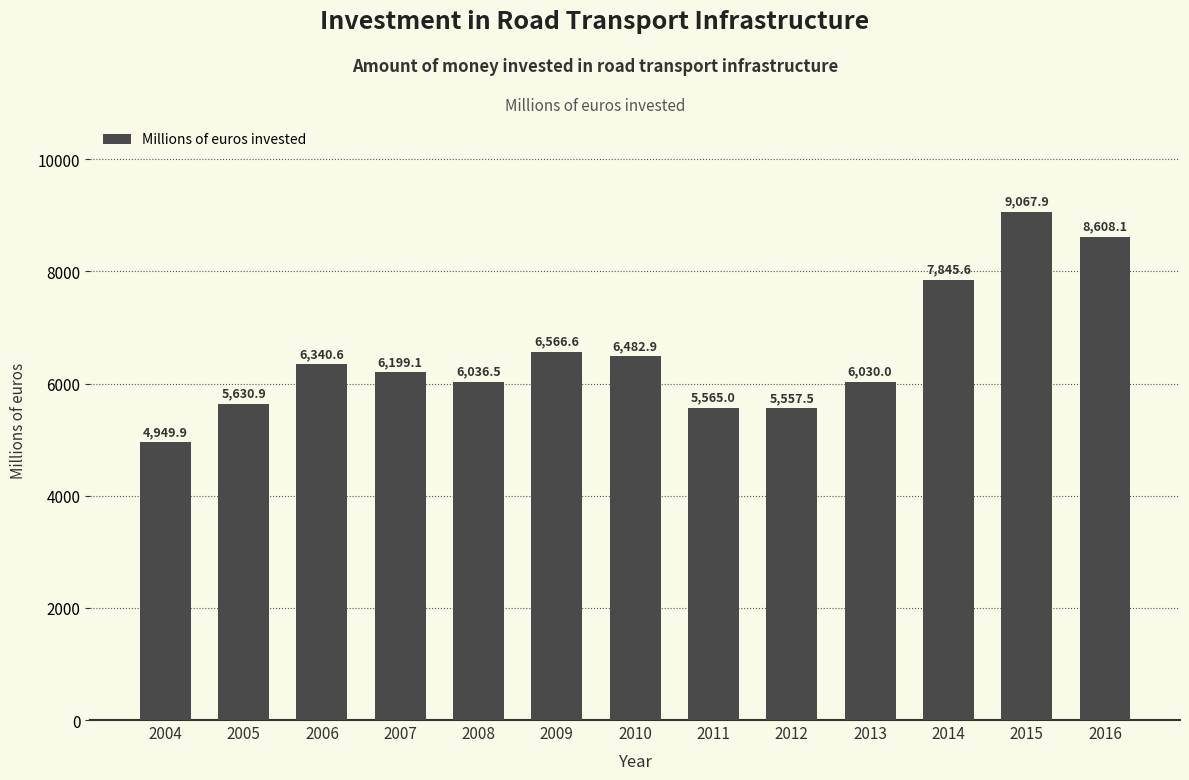

Reading left to right, list all the values displayed in this chart.

4949.9	5630.9	6340.6	6199.1	6036.5	6566.6	6482.9	5565.0	5557.5	6030.0	7845.6	9067.9	8608.1